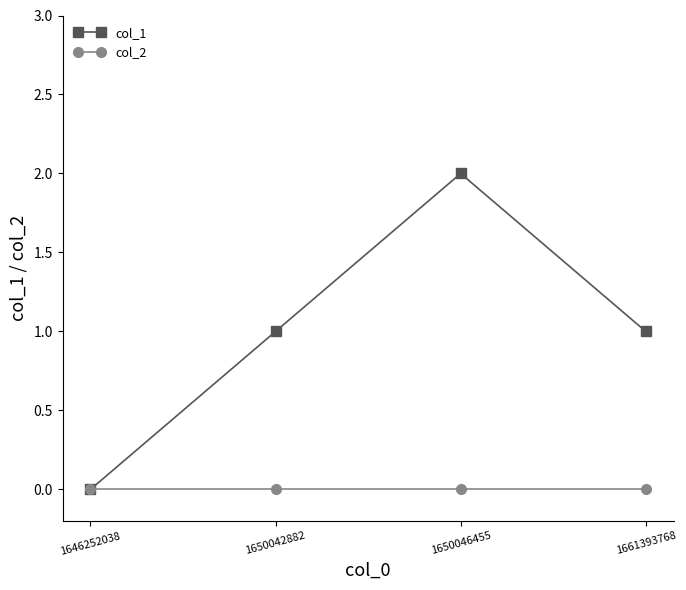

Which series has the largest total across all categories?

col_1